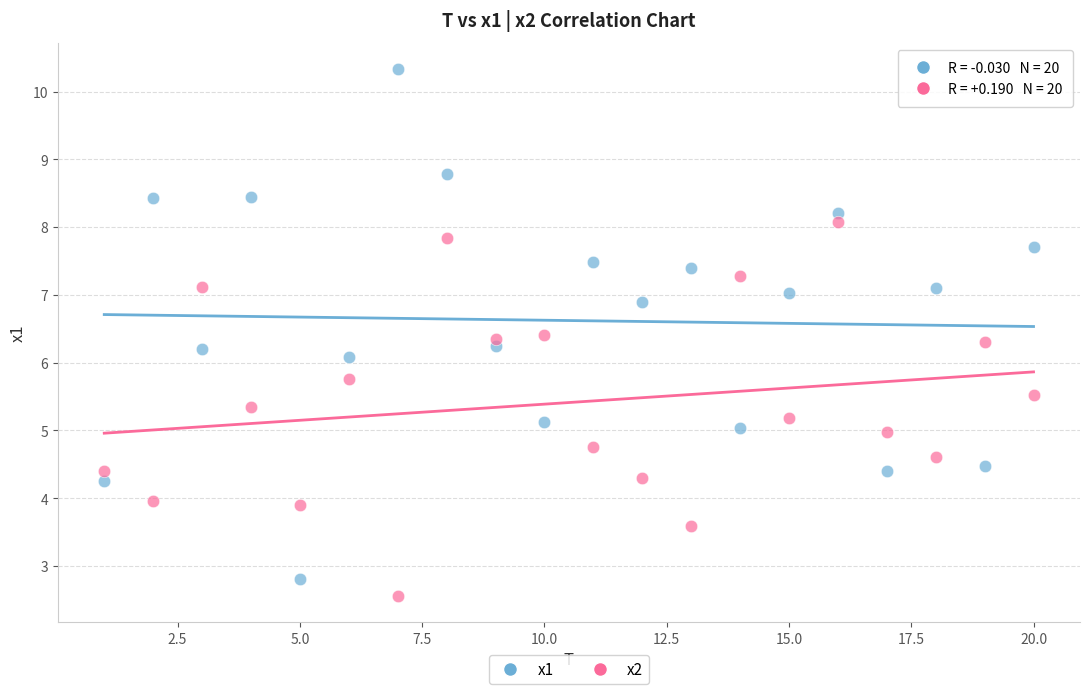

Which series contains the lowest Y value?

x2